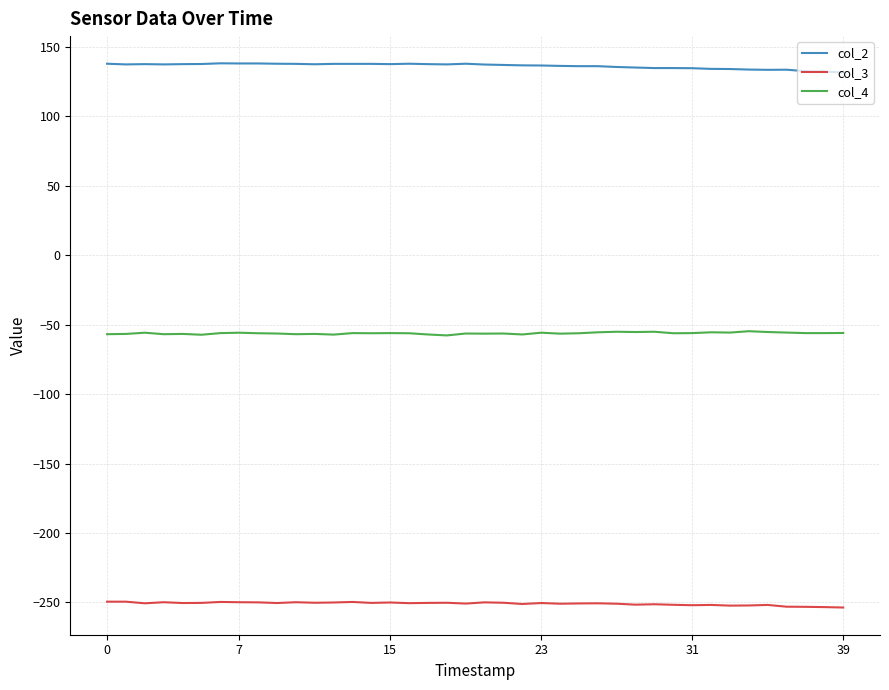

List the series in order of their peak value, lowest first.

col_3, col_4, col_2